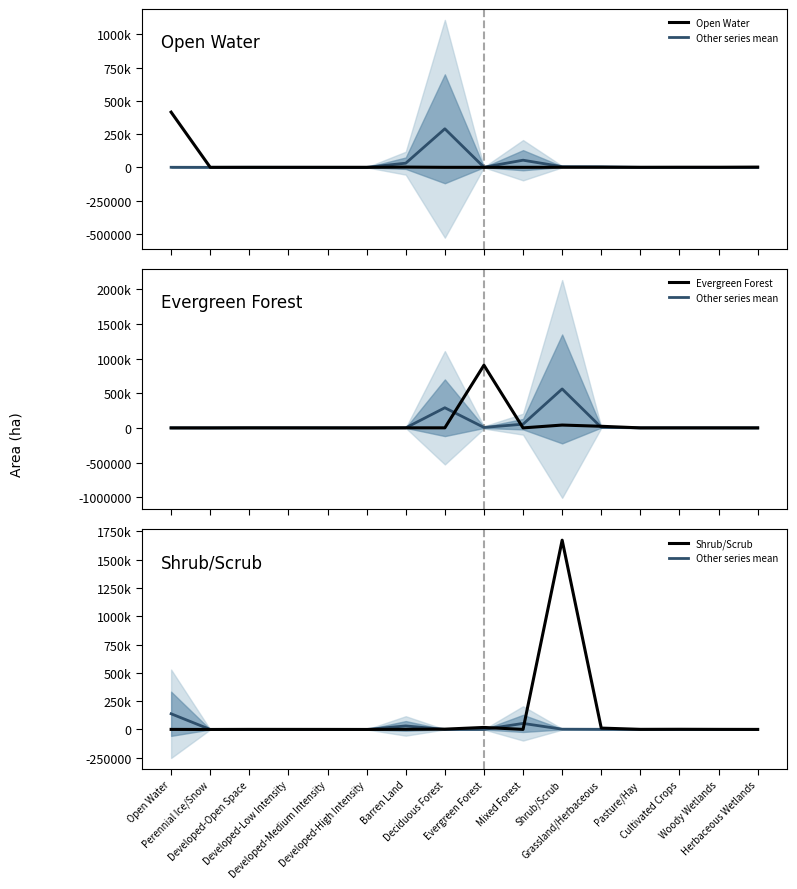

Which has a higher value, Perennial Ice/Snow or Developed-Open Space?

Developed-Open Space